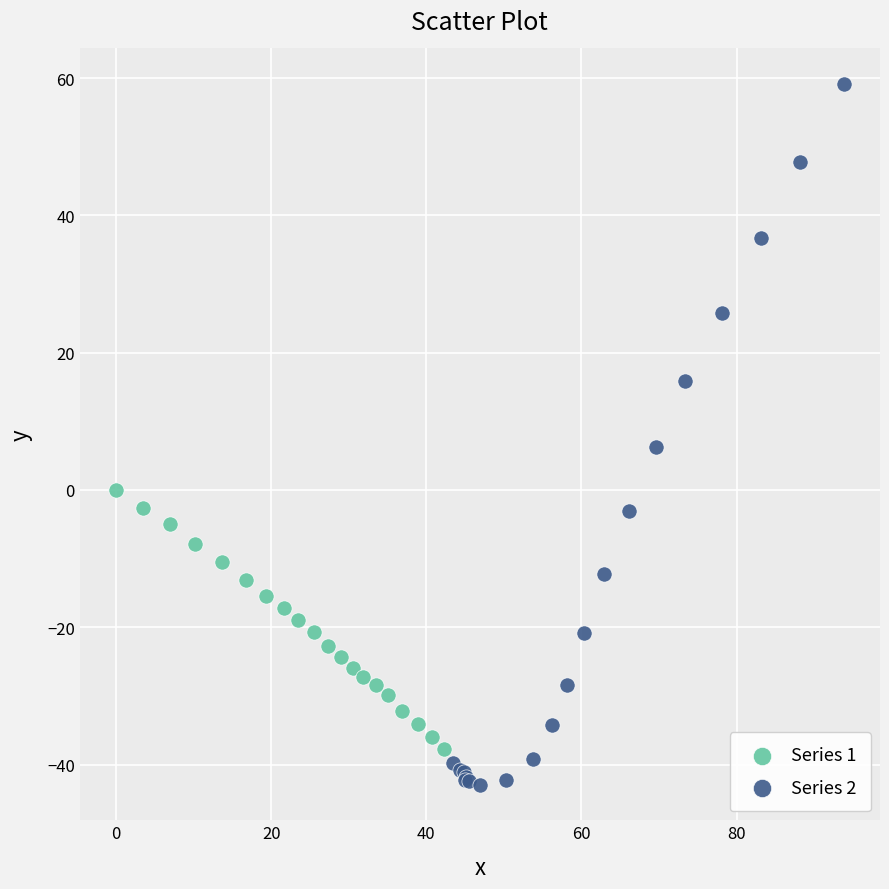

Which series reaches the maximum Y coordinate?

Series 2